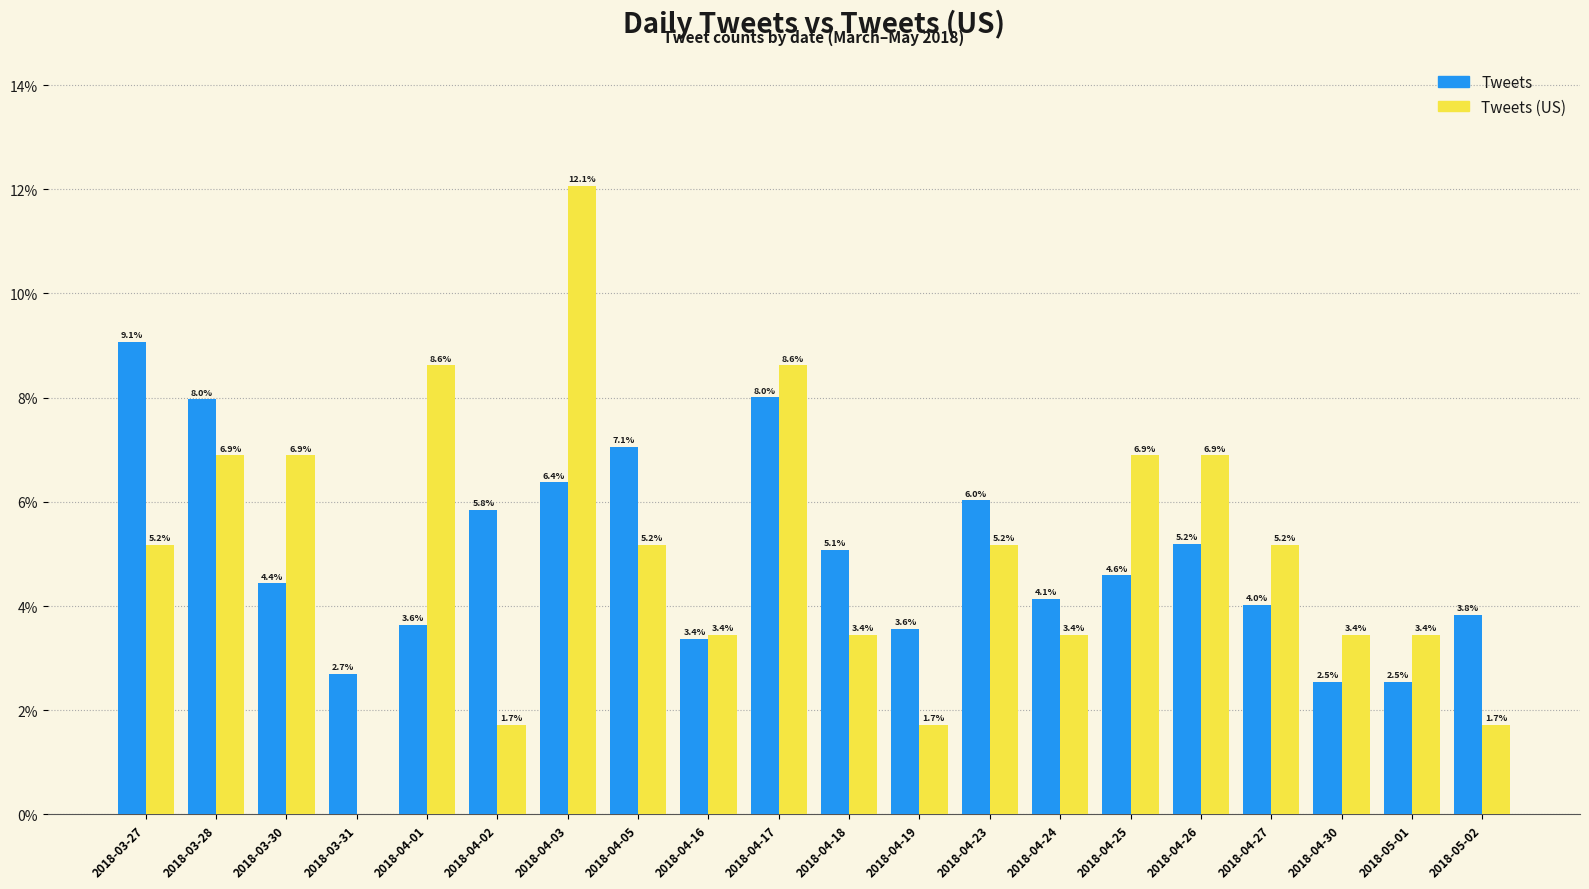

What are all the series names shown in the legend?

Tweets, Tweets (US)